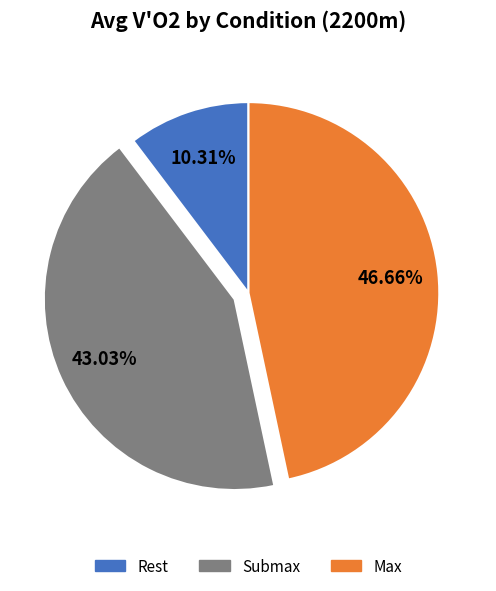

Is there a majority slice in this chart?

No